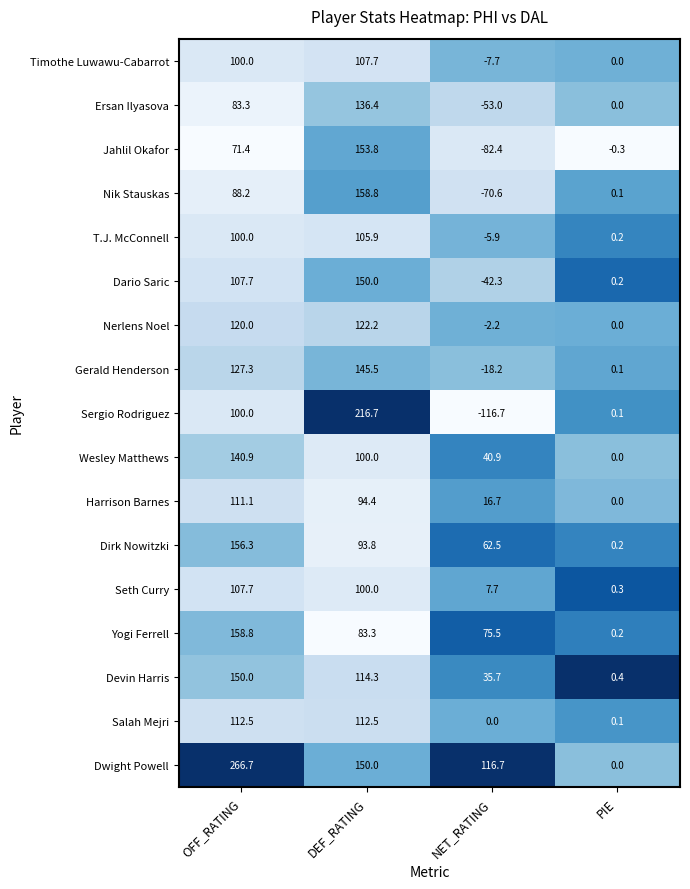

The value of Gerald Henderson at OFF_RATING is 127.3. True or false?

True